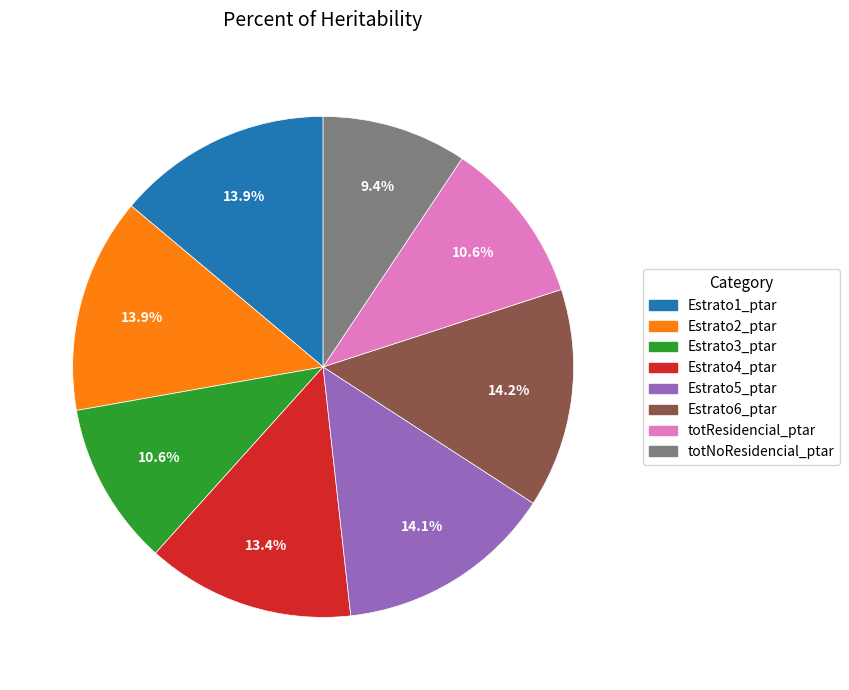

To the nearest percent, what is the difference between the Estrato3_ptar and Estrato6_ptar slice percentages?

4%